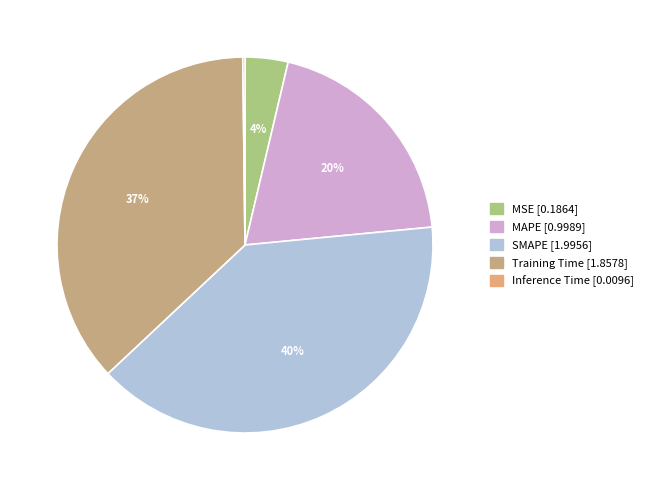

How many slices are in this pie chart?

5